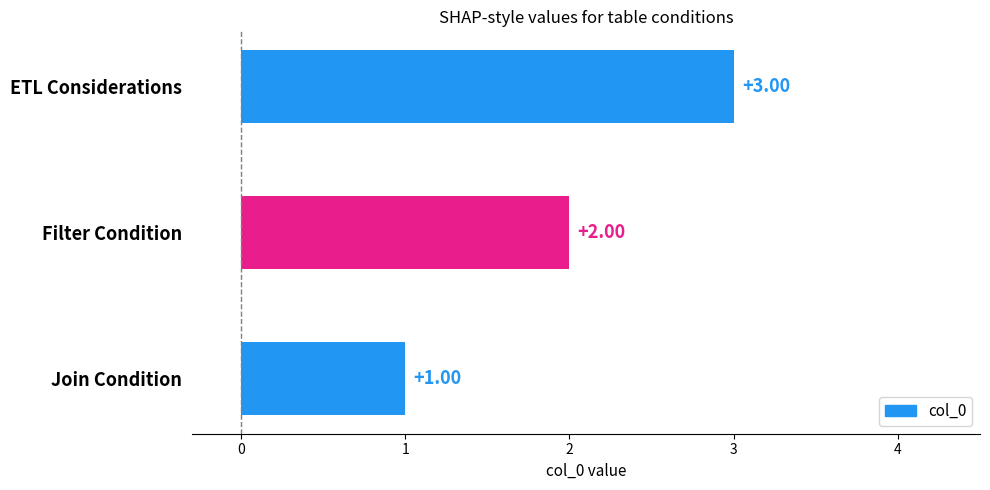

Which category has the lowest value across all series?

Join Condition